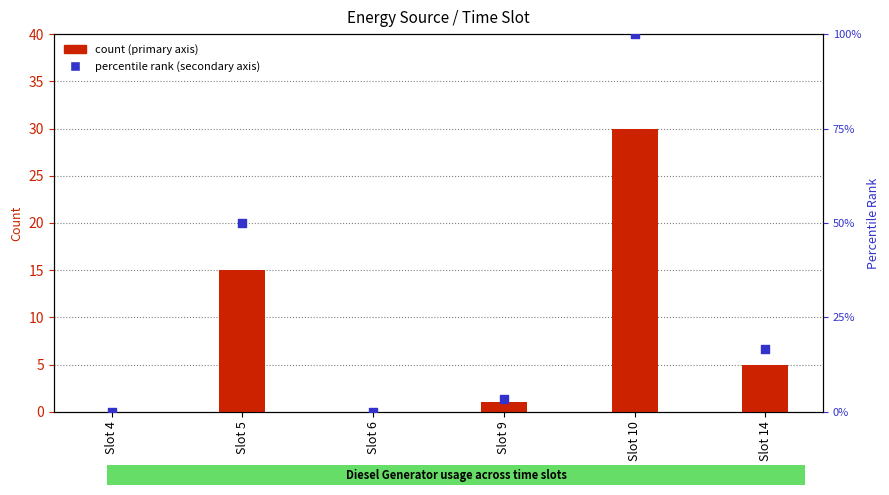

Which series contains the lowest Y value?

Diesel Generator (count)